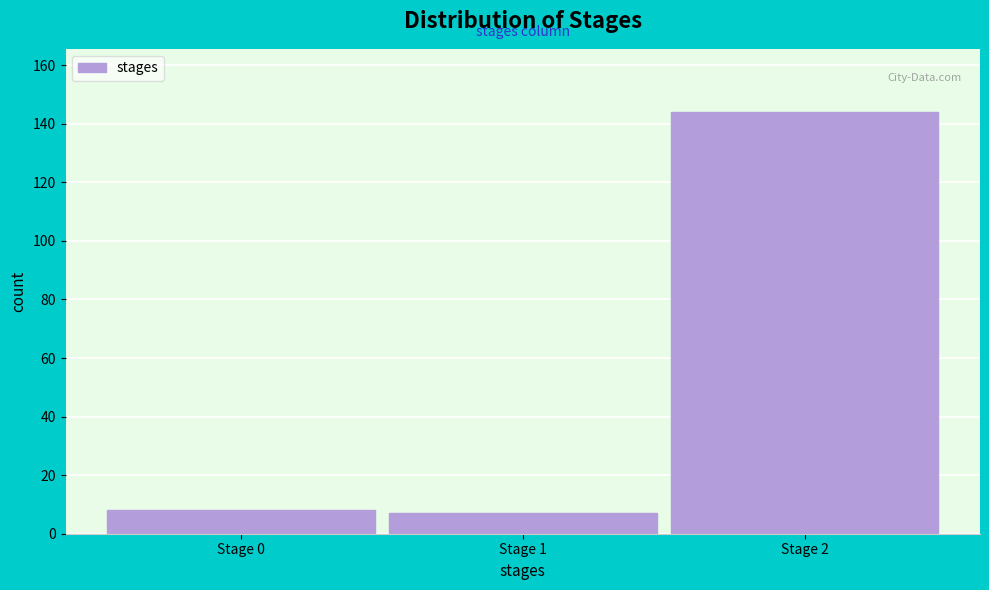

Reading right to left, list all the values displayed in this chart.

Stage 2=144	Stage 1=7	Stage 0=8